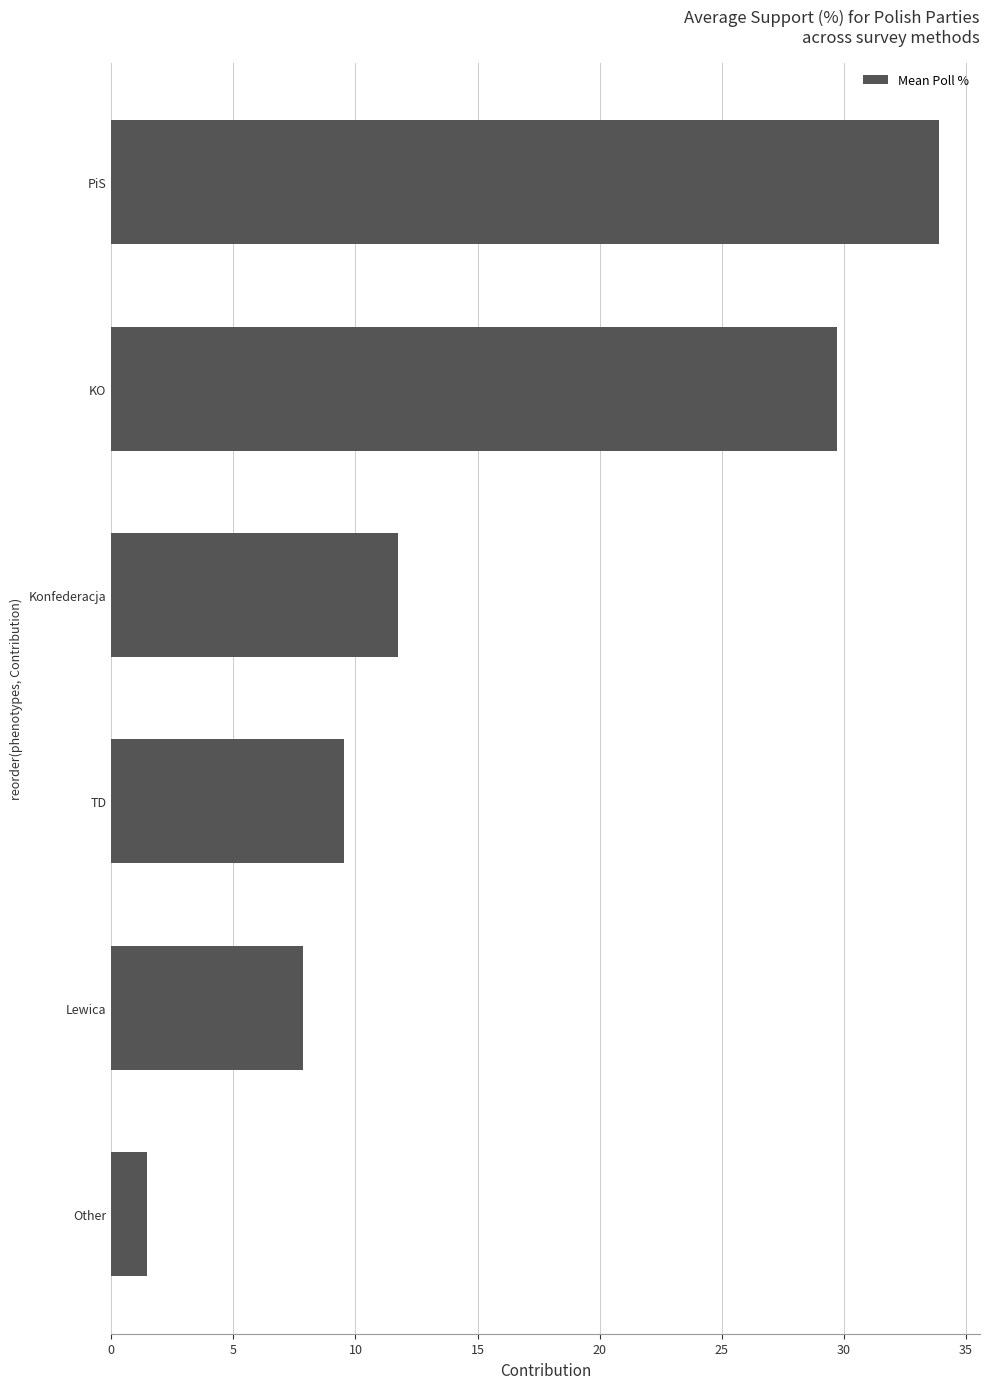

Is it true that the value at Konfederacja is 15.5?

False